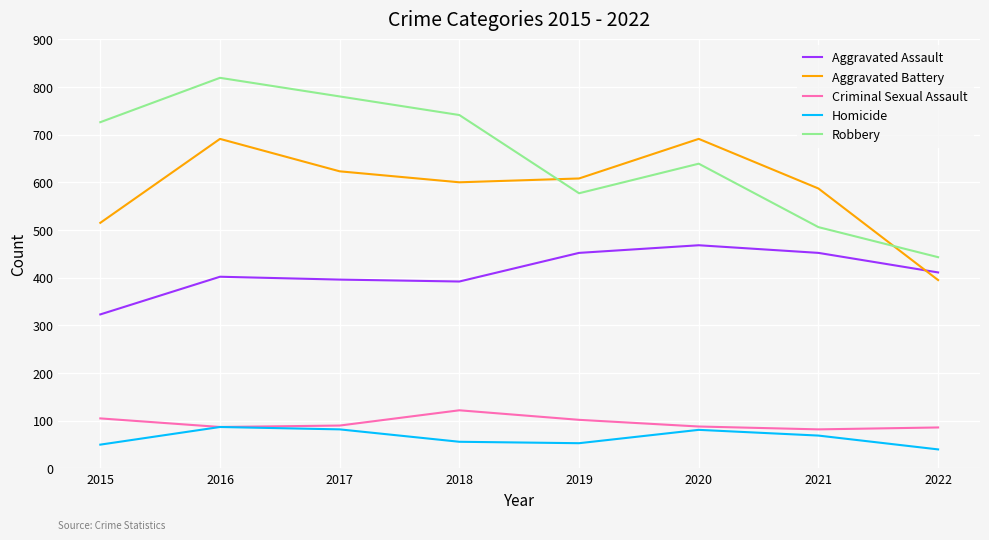

True or false: Homicide and Aggravated Battery cross at least once.

False